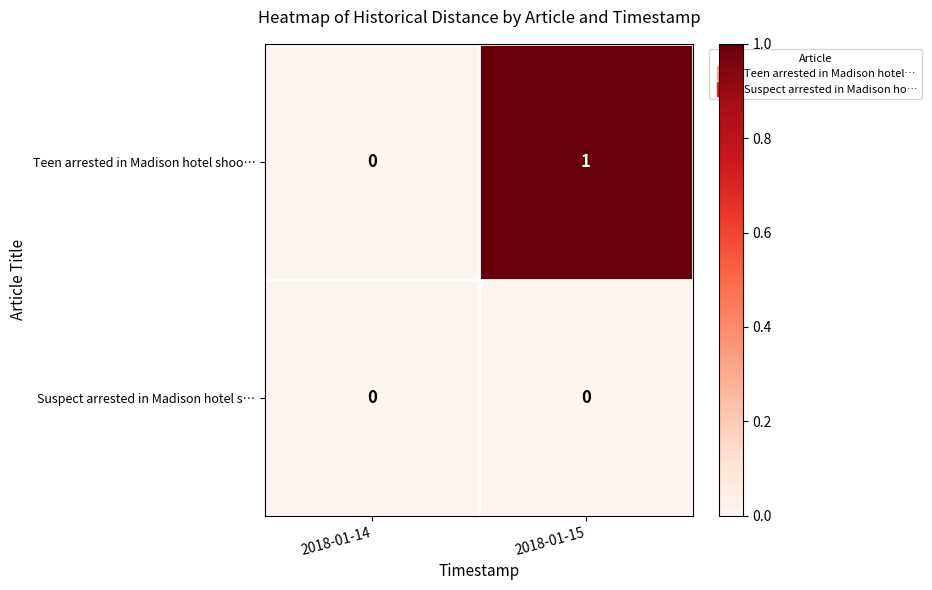

Which series changed the most between 2018-01-14 and 2018-01-15?

Teen arrested in Madison hotel shoo…